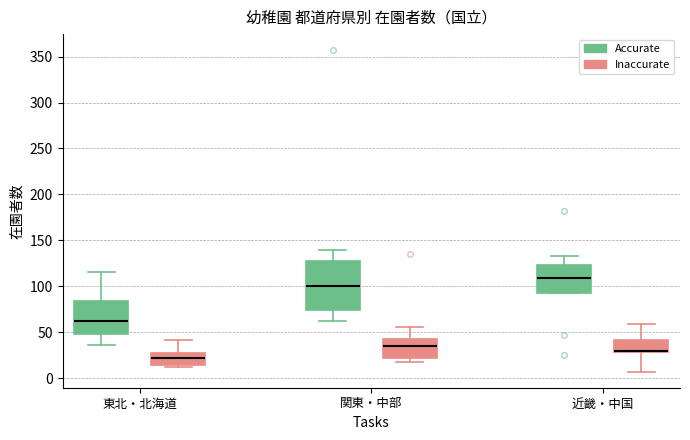

Reading left to right, transcribe this box plot: for each box, give where its median line is, the range the box spans, and where its two whiskers end, as read against the y-axis. The values are not printed on the chart, so give them approximately, as read against the axis.

東北・北海道 (Accurate): median 60, box 50 to 85, whiskers 35 to 115
東北・北海道 (Inaccurate): median 20, box 15 to 30, whiskers 10 to 40
関東・中部 (Accurate): median 100, box 75 to 125, whiskers 60 to 140
関東・中部 (Inaccurate): median 35, box 20 to 45, whiskers 15 to 55
近畿・中国 (Accurate): median 110, box 95 to 125, whiskers 95 to 135
近畿・中国 (Inaccurate): median 30 (drawn on the box's lower edge), box 30 to 40, whiskers 5 to 60